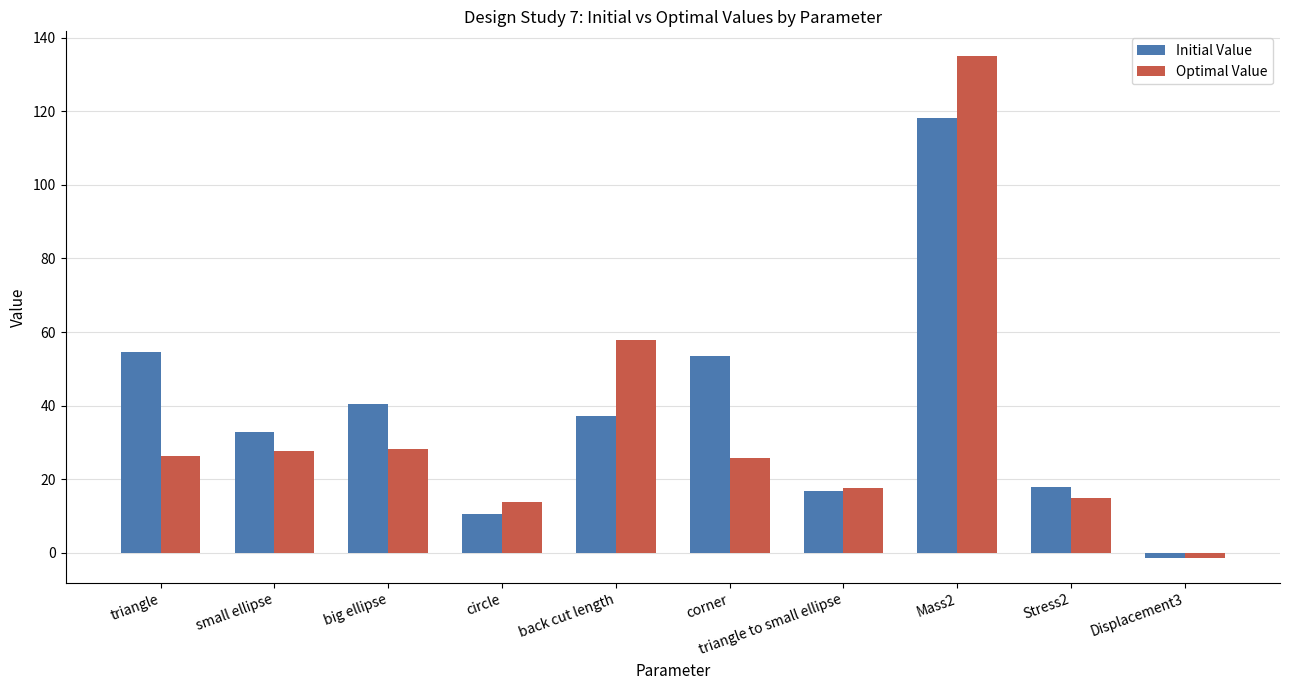

What value does the Initial Value series have at small ellipse?

32.7